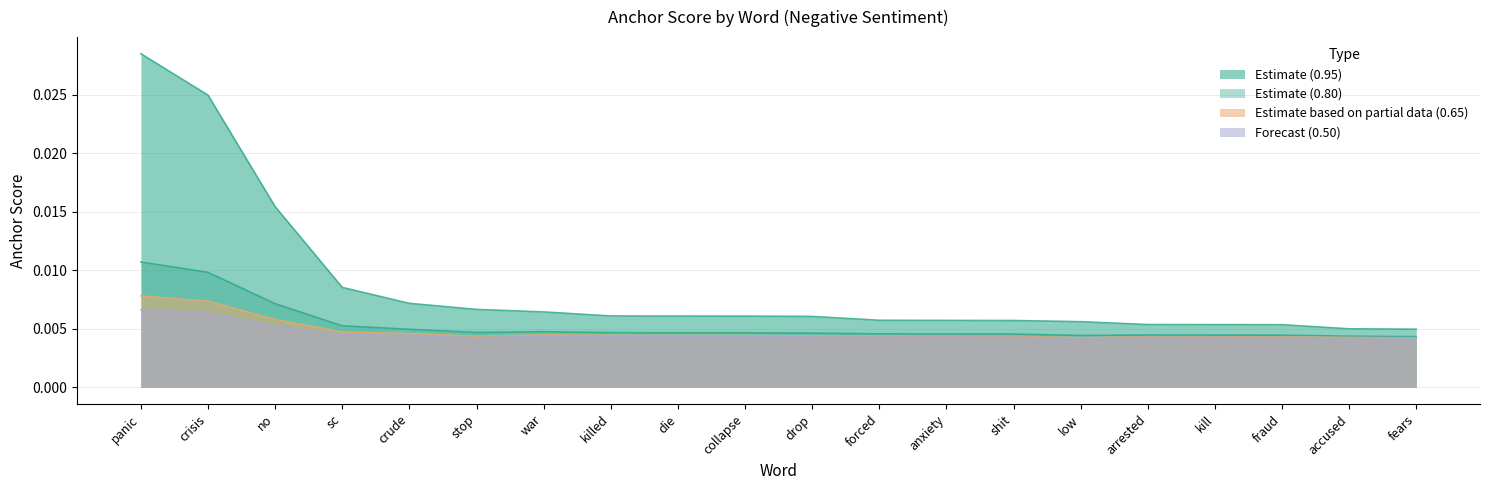

Which series has the largest range (max minus min)?

0.95-negative anchor score